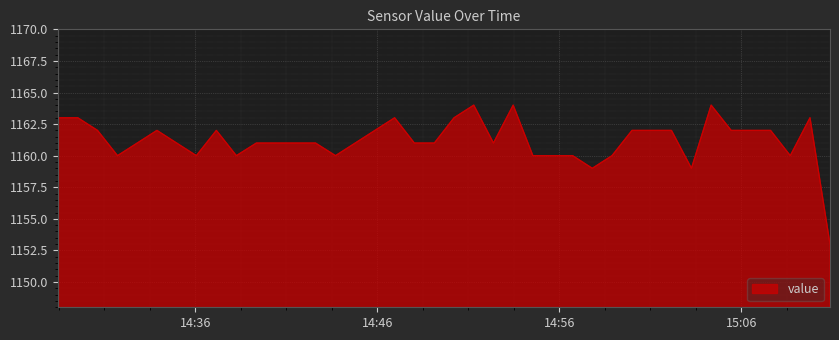

What is the minimum value shown in the chart?

1153